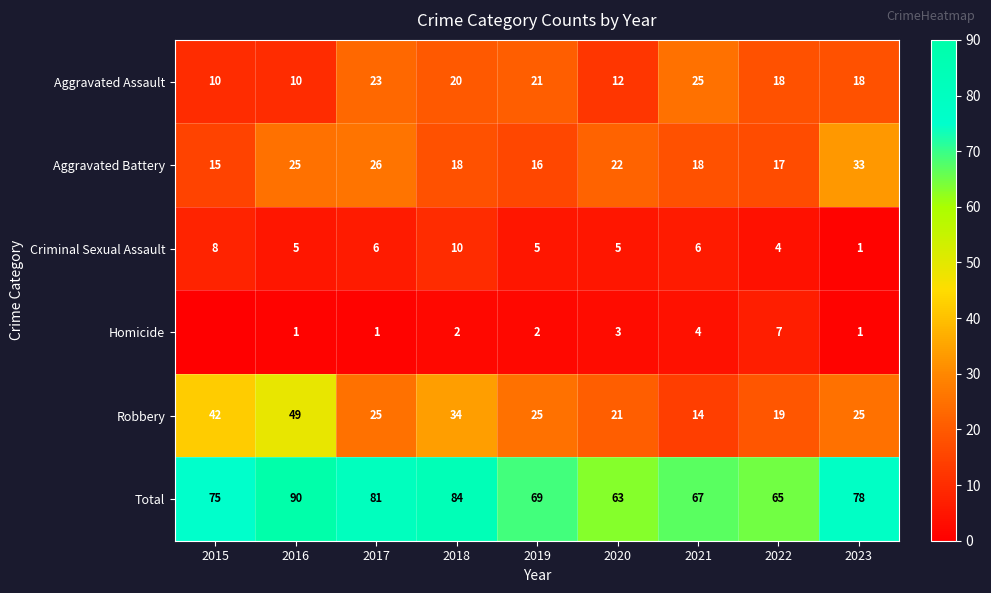

The Total series shows 140 at 2023. True or false?

False